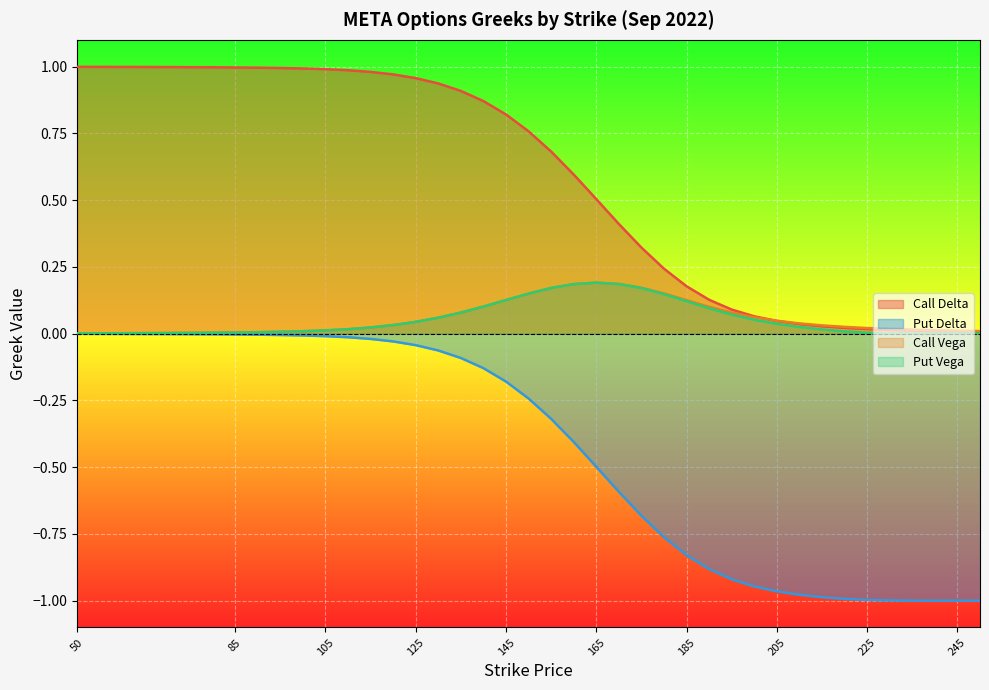

The Put Delta series shows -1.0 at 215. True or false?

True